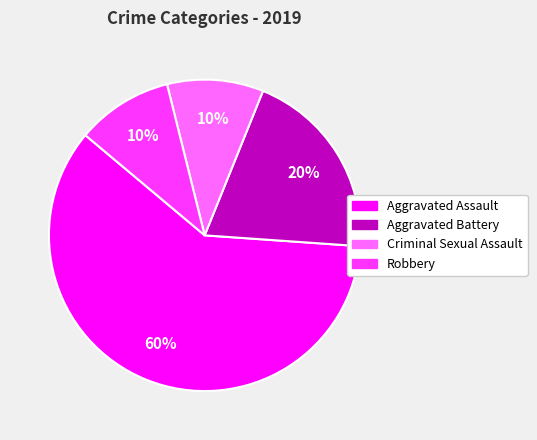

To the nearest percent, what is the average slice percentage?

25%